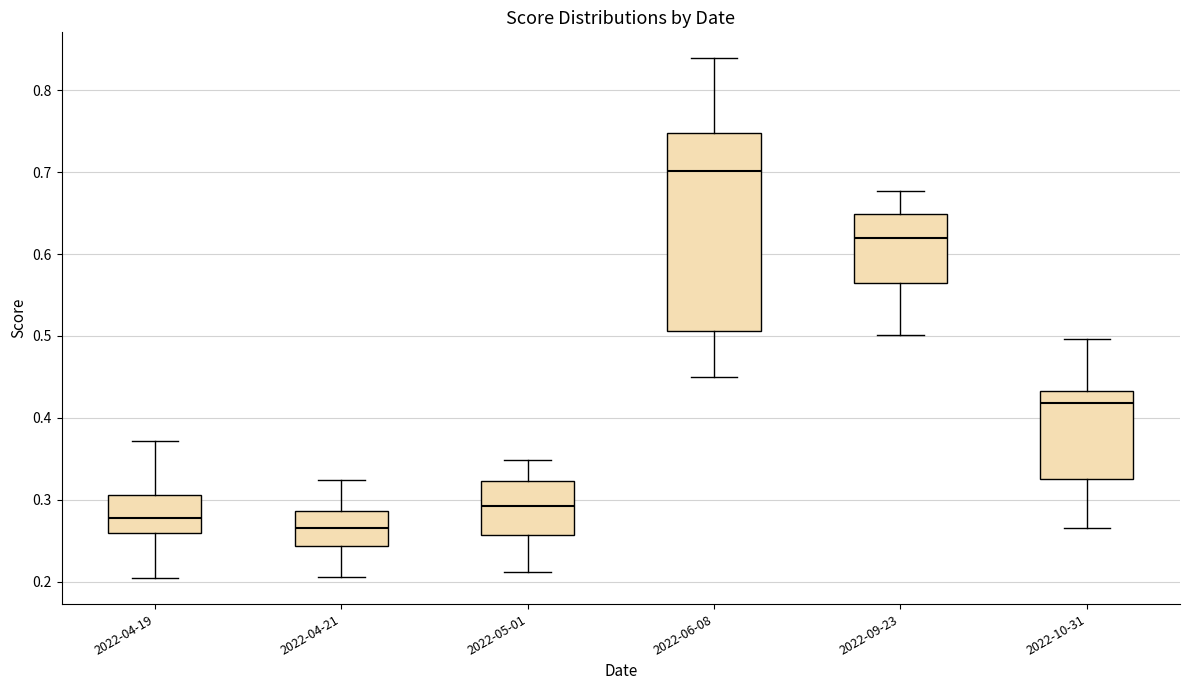

Which box is the tallest, from its lower edge to its upper edge?

2022-06-08